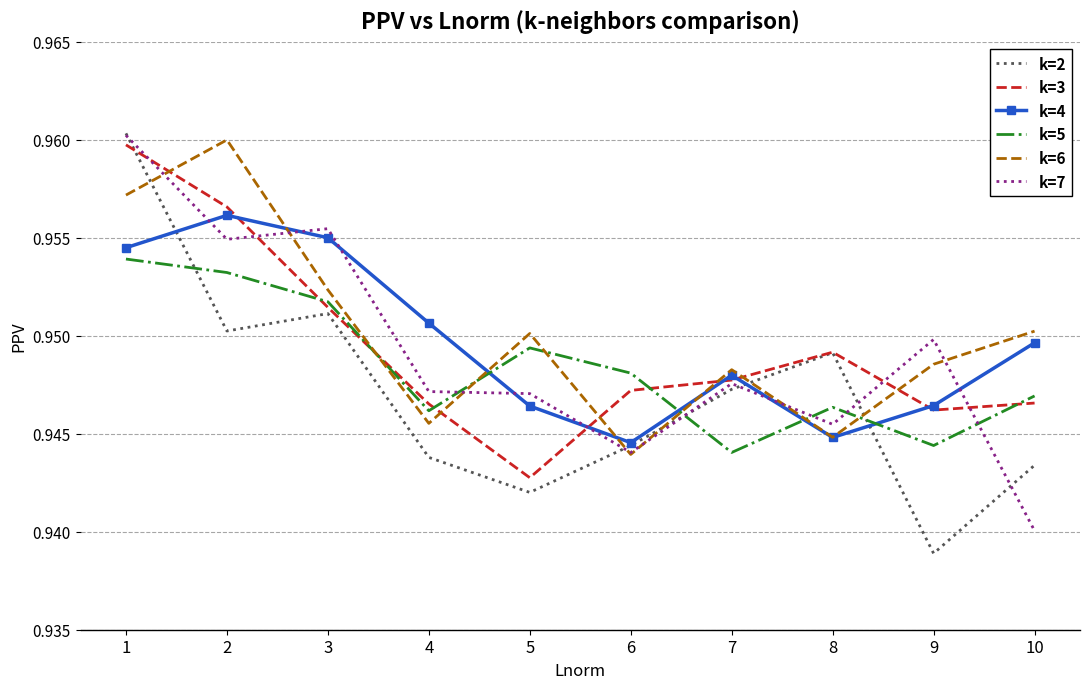

What is the sum of all k=5 values?

9.5